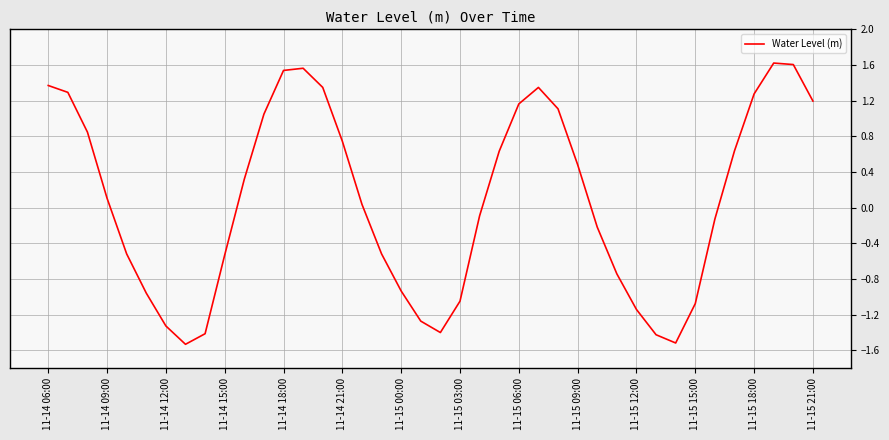

What is the sum of all values?

3.5